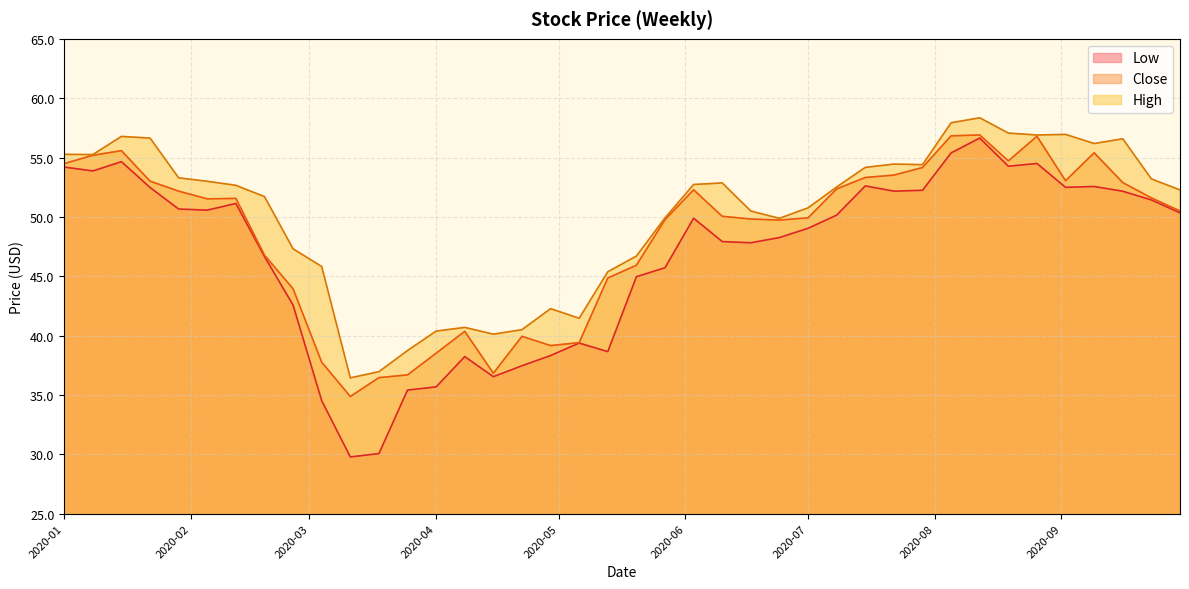

At which category is the sum across all series the highest?

2020-08-12